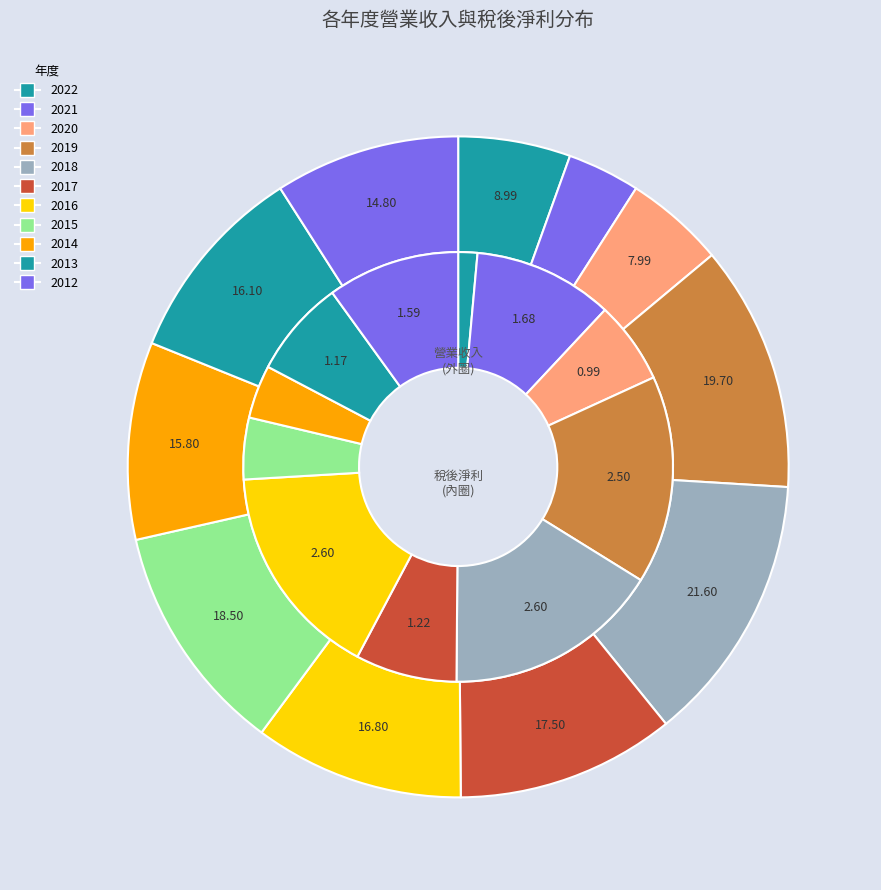

Which has a higher value, 2016 or 2014?

2016